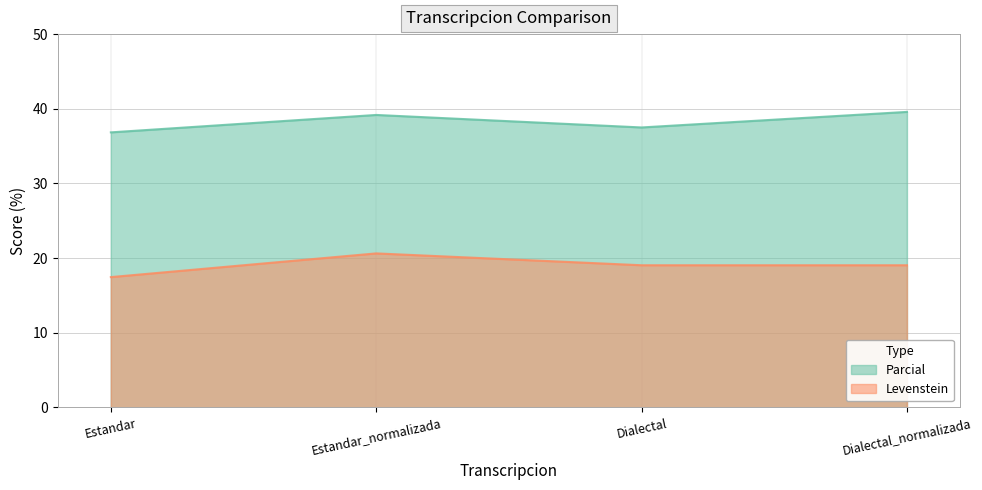

List the series in order of their peak value, lowest first.

Levenstein, Parcial